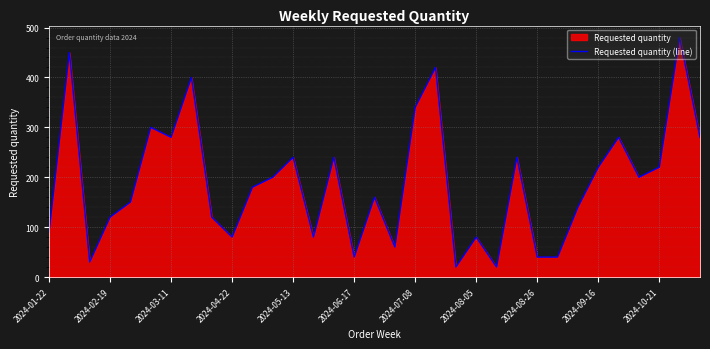

True or false: the data shows 31 at 20.

False